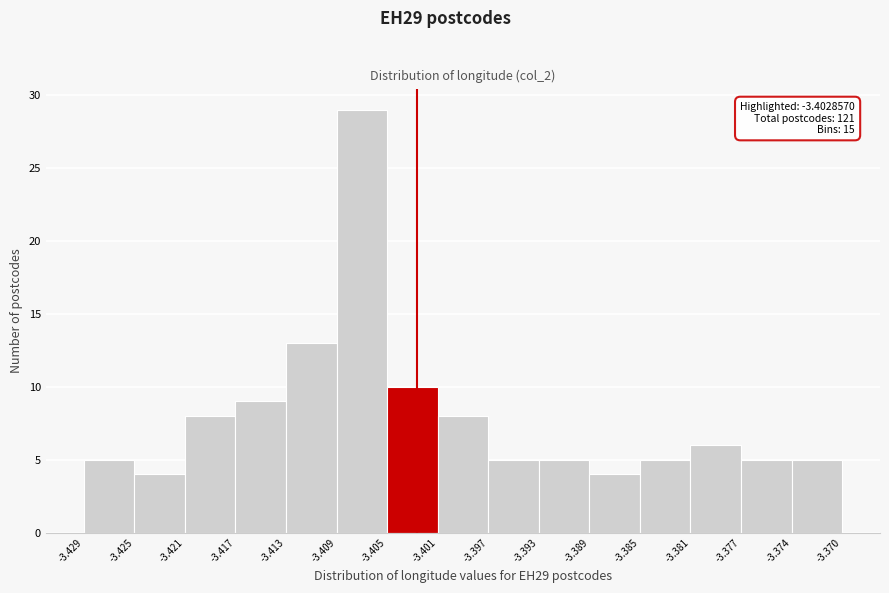

Which range on the x-axis has the tallest bar?

-3.409 to -3.405